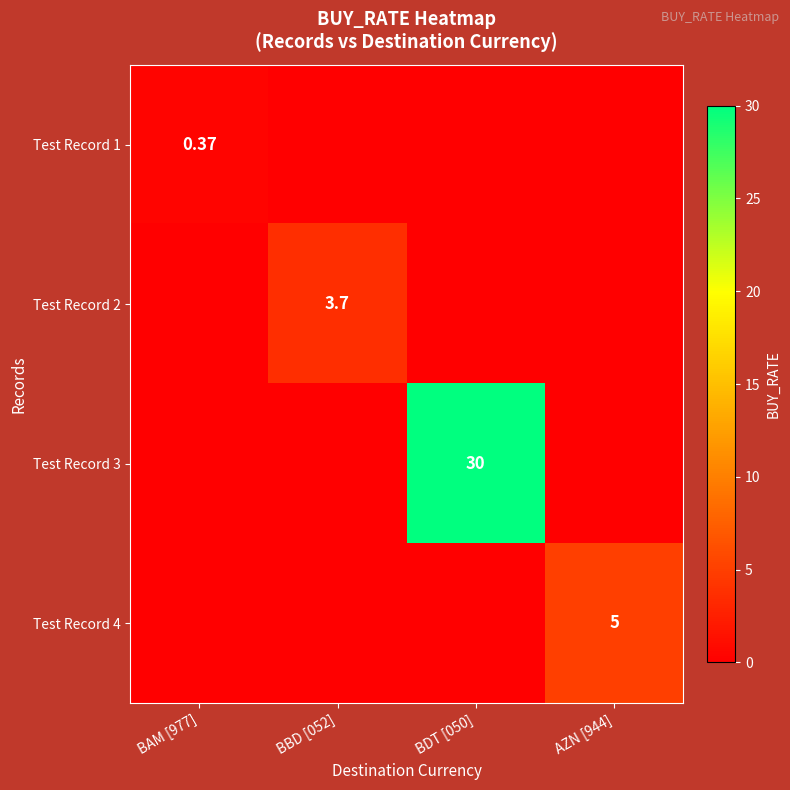

List the labels in order of Test Record 3 value, smallest first.

BAM [977], BBD [052], AZN [944], BDT [050]